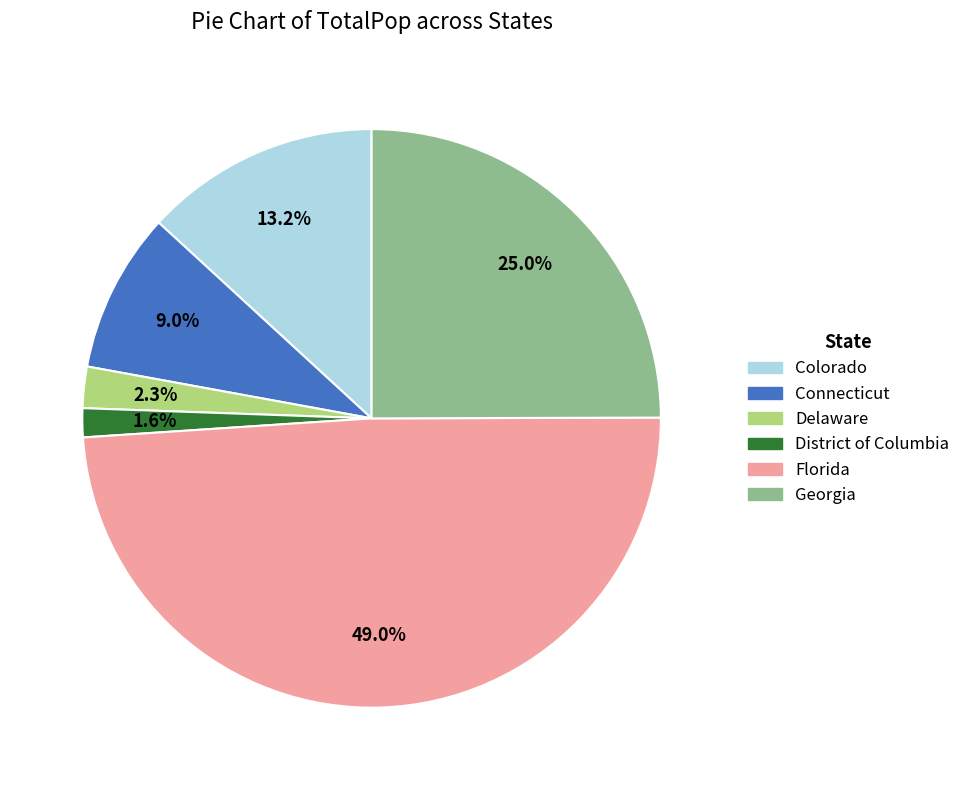

To the nearest percent, what portion does Florida represent?

49%